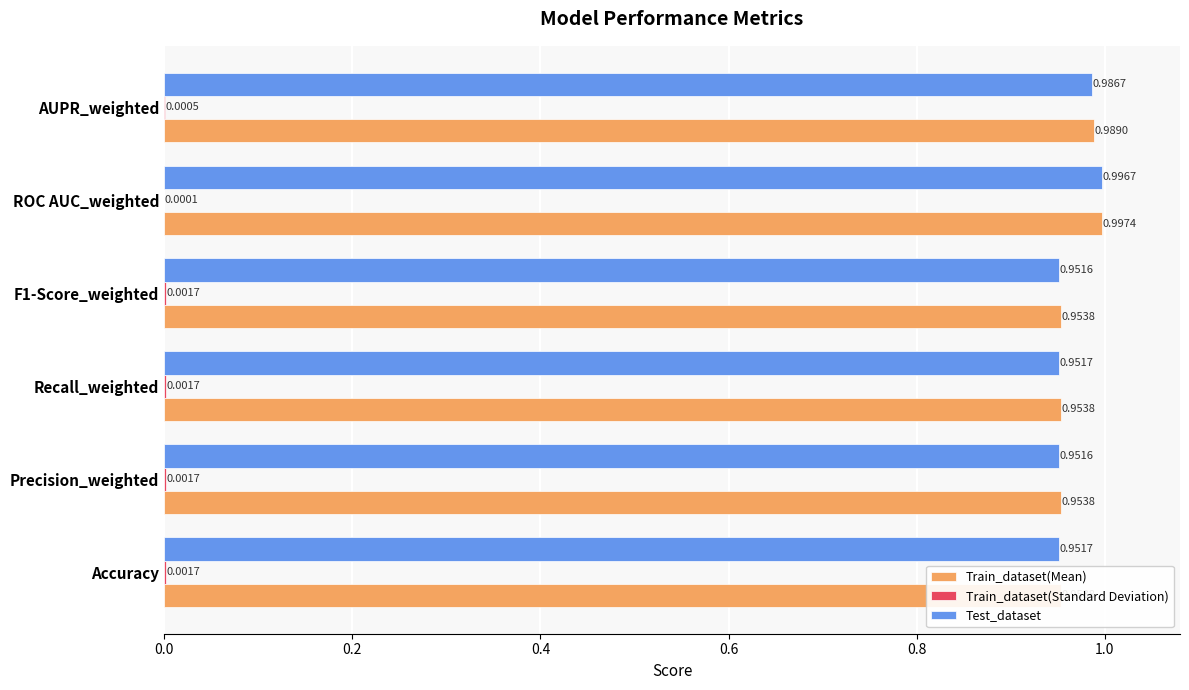

How many distinct data groups are displayed?

3